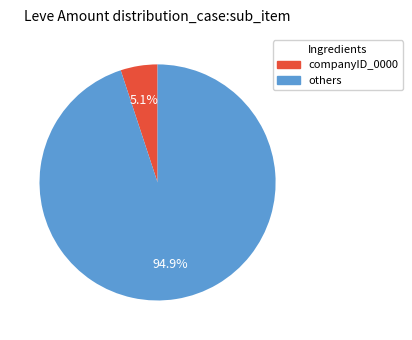

Is there a majority slice in this chart?

Yes